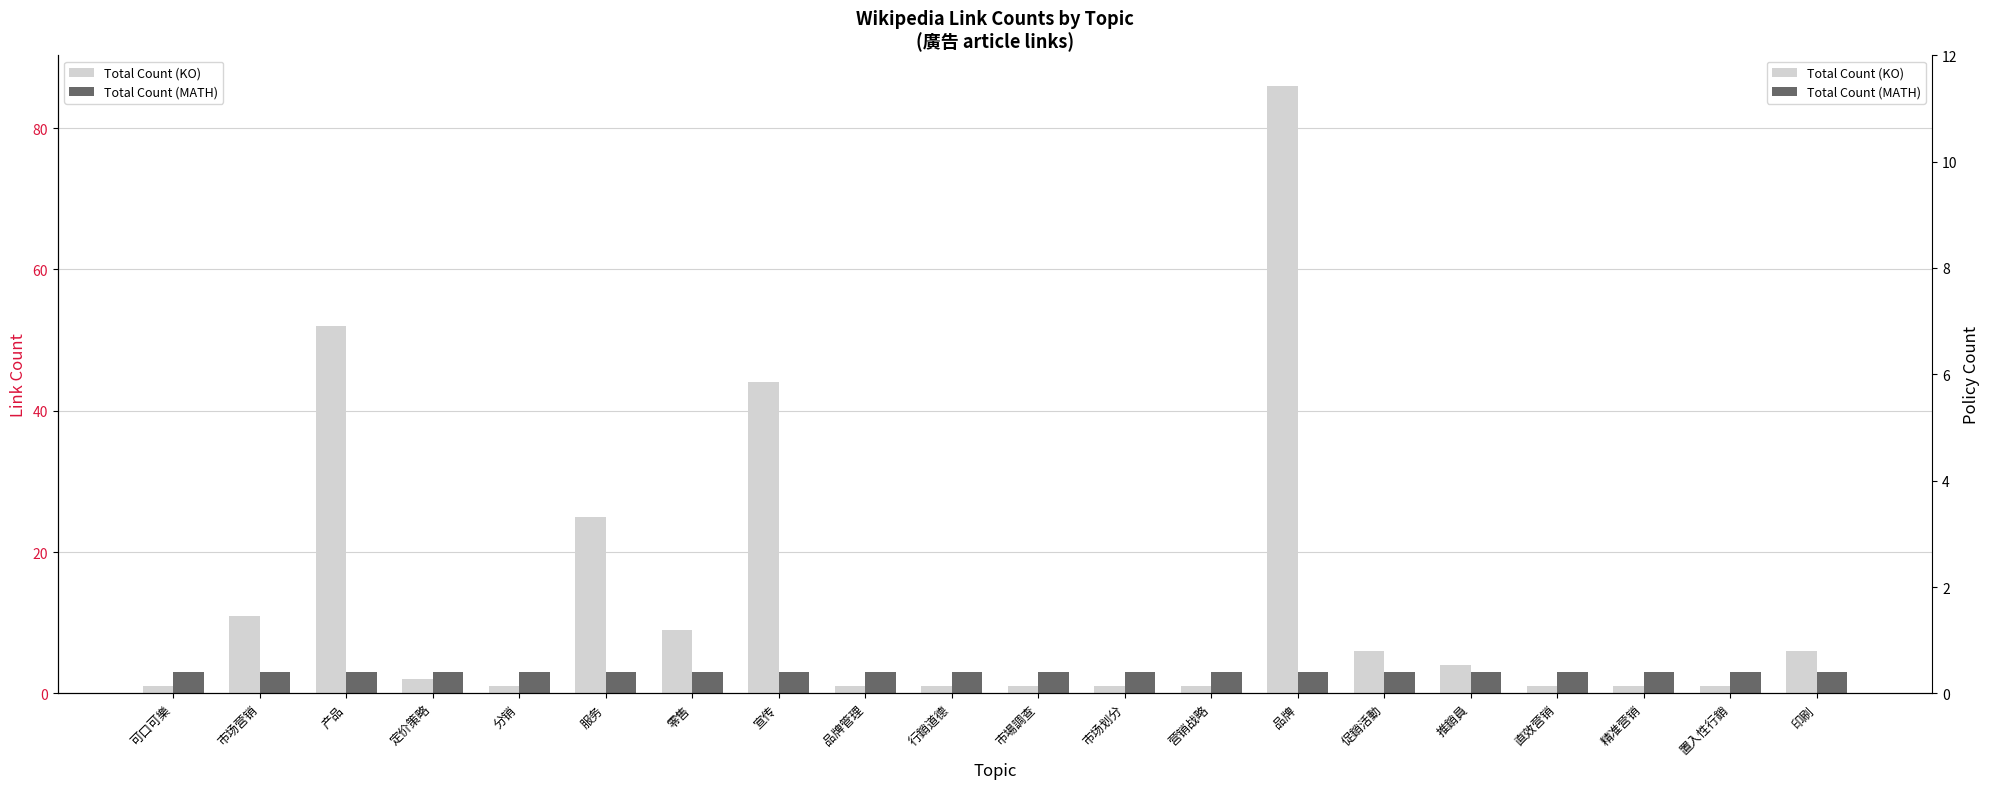

What is the spread (max minus min) of values at 市场划分?

2